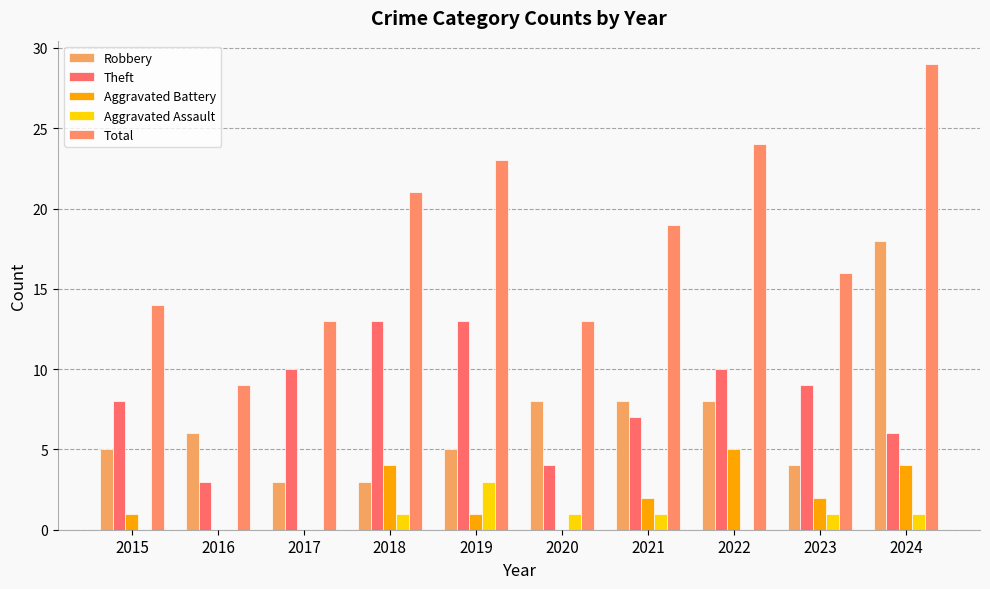

Is the value of Aggravated Assault at 2024 greater than the value of Total at 2022?

No